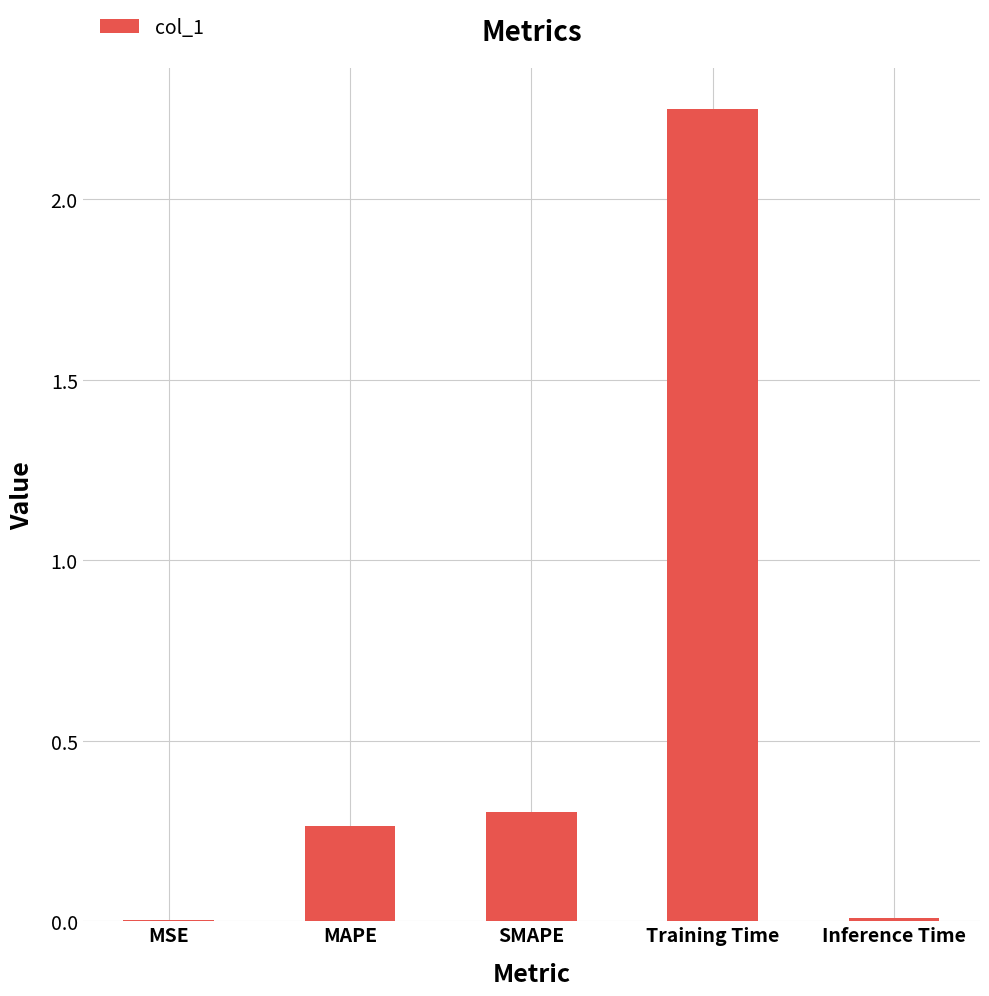

Between MSE and MAPE, which is larger?

MAPE